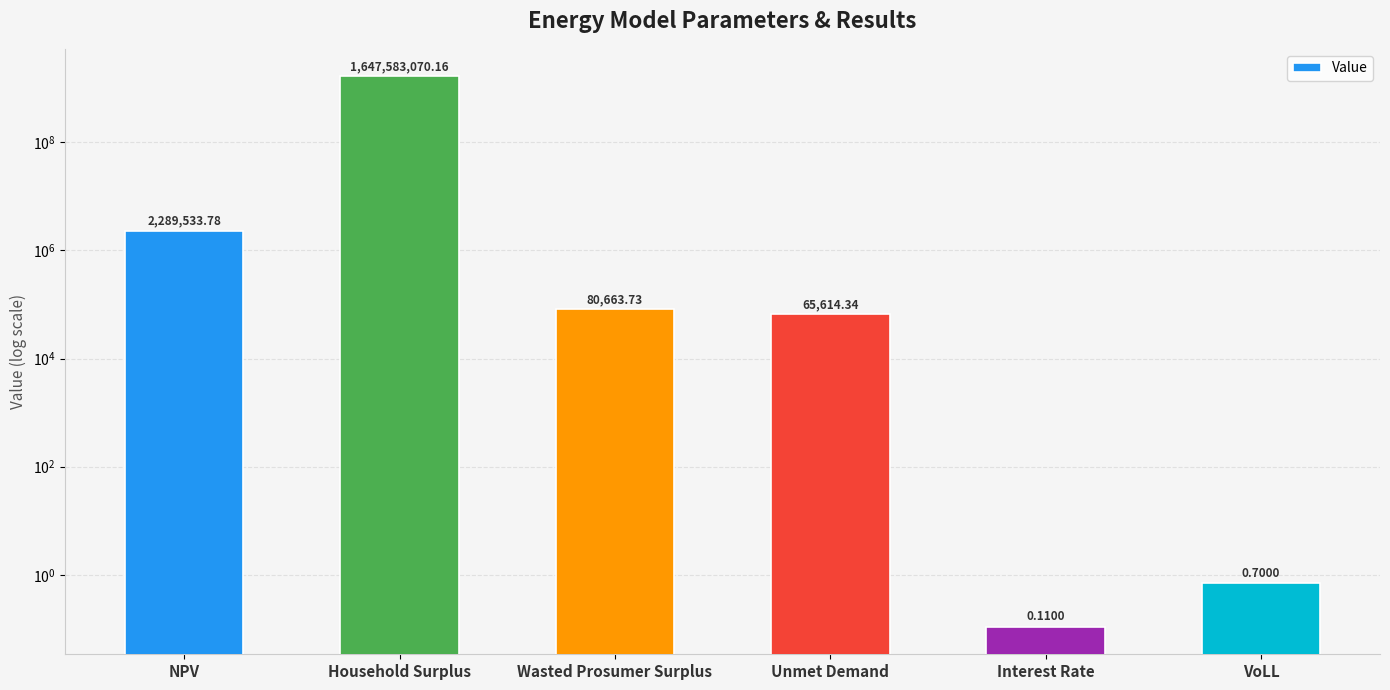

The chart shows a value of 80663.7 at Wasted Prosumer Surplus. True or false?

True